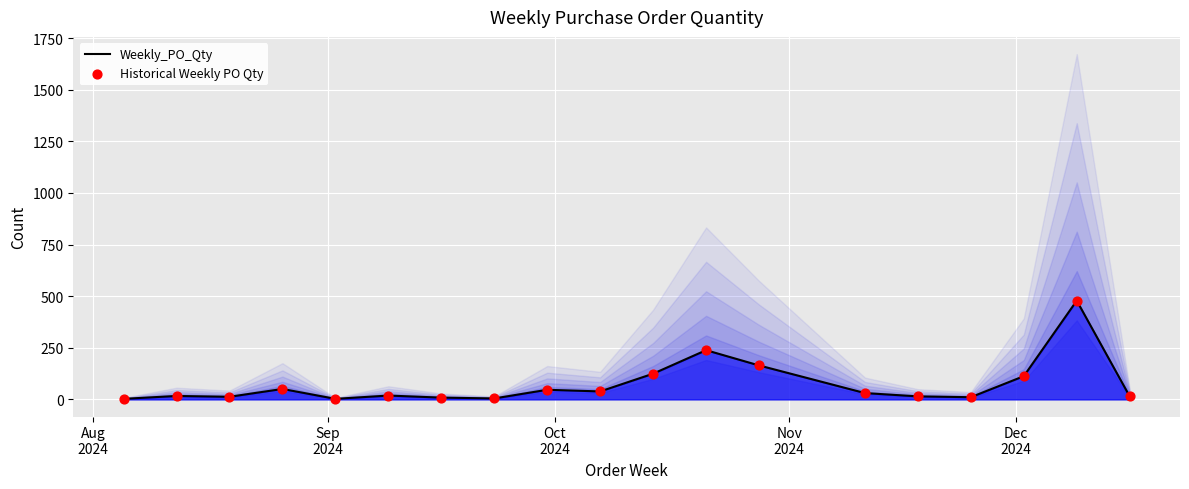

At how many categories does at least one series exceed 316?

1